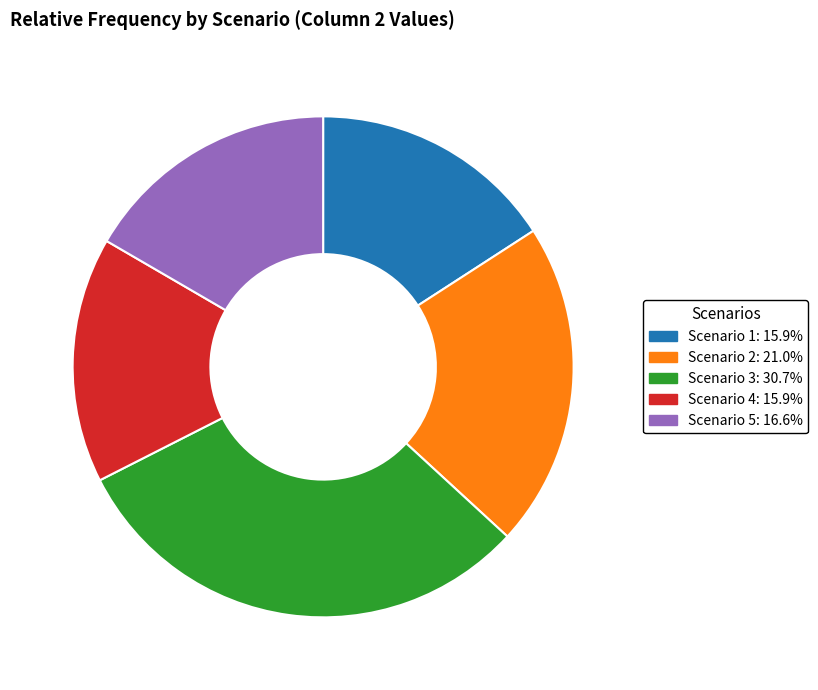

Does Scenario 2: 21.0% represent more than half of the total?

No